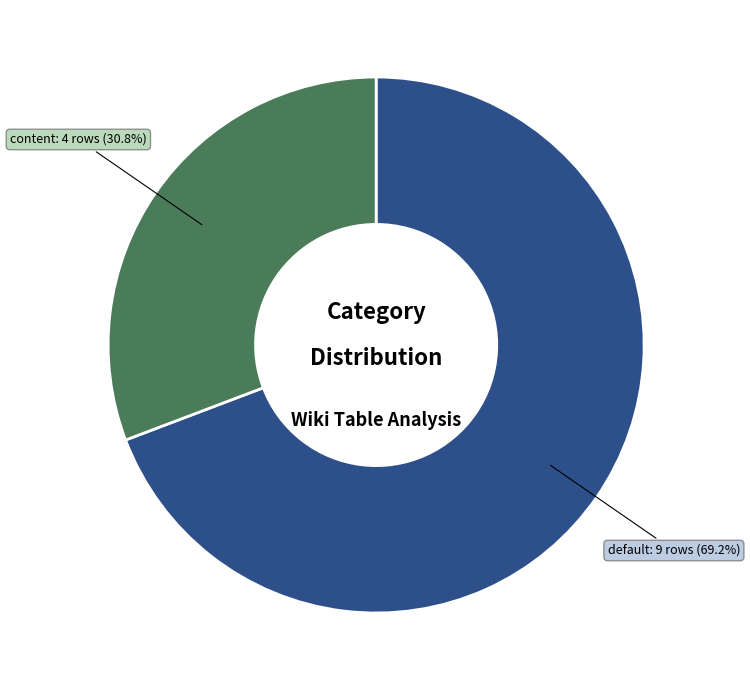

What percentage is NOT represented by content?

69.2%